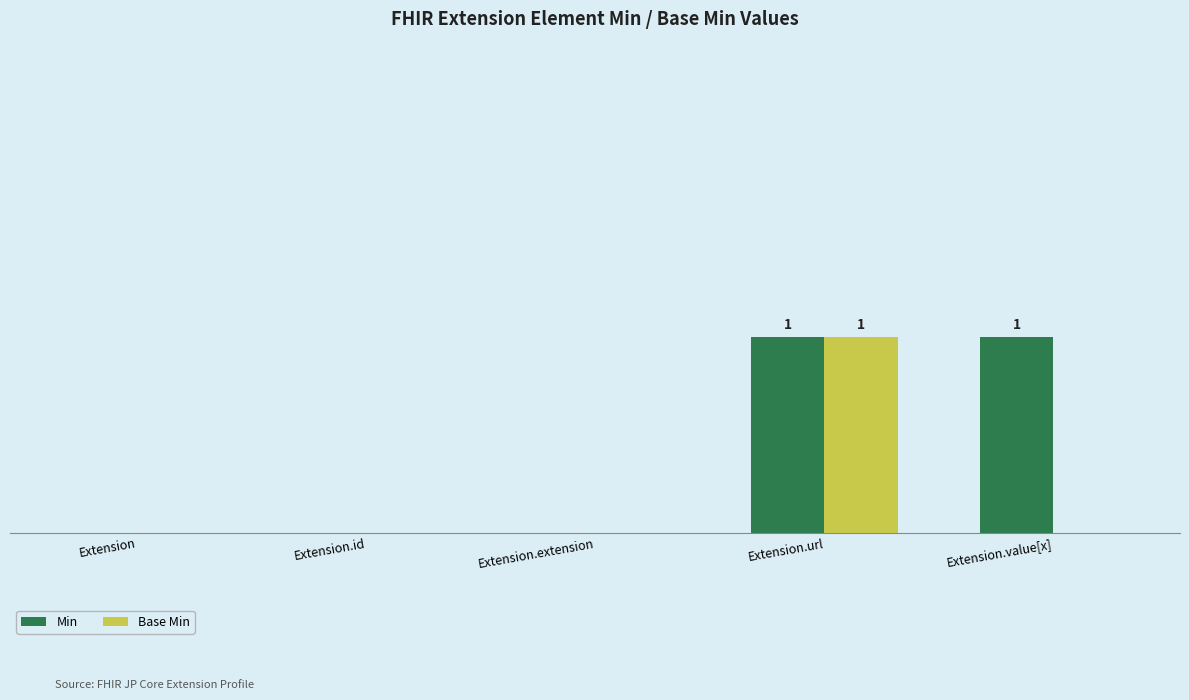

Which series has the widest spread of values?

Min